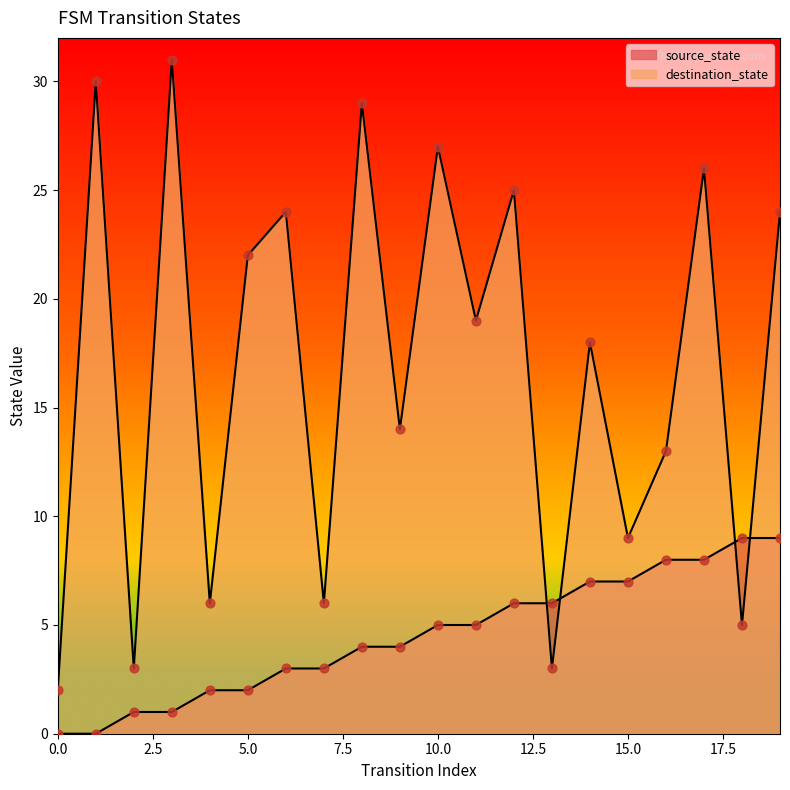

Which series reaches the maximum Y coordinate?

destination_state